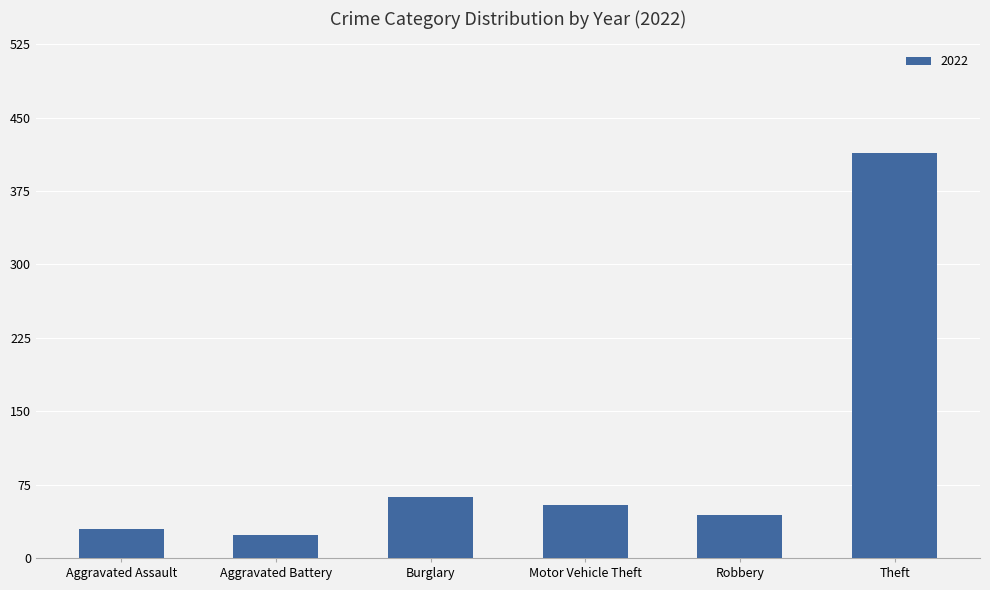

True or false: the data shows 550 at Theft.

False